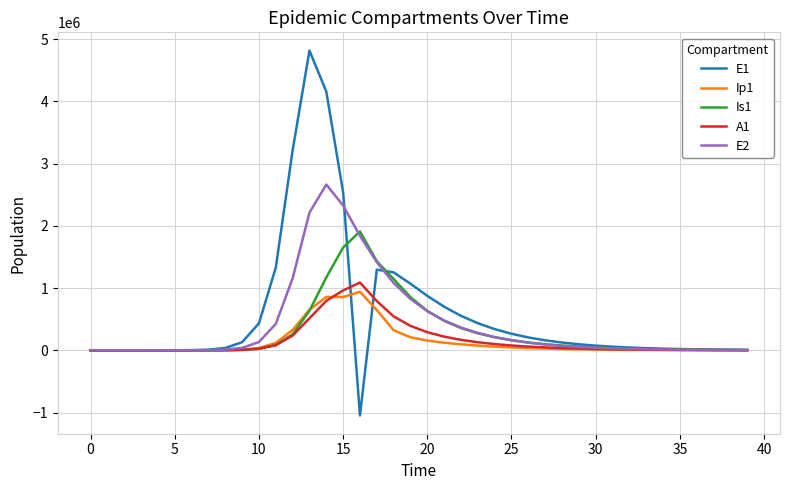

What is the smallest value displayed?

-1046252.9